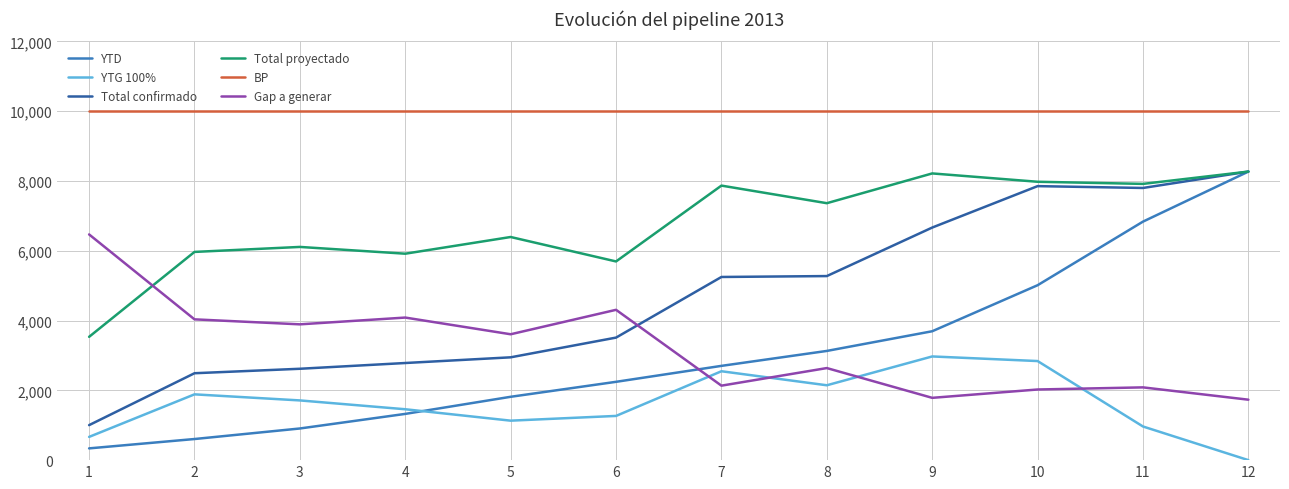

At which category is the sum across all series the highest?

12